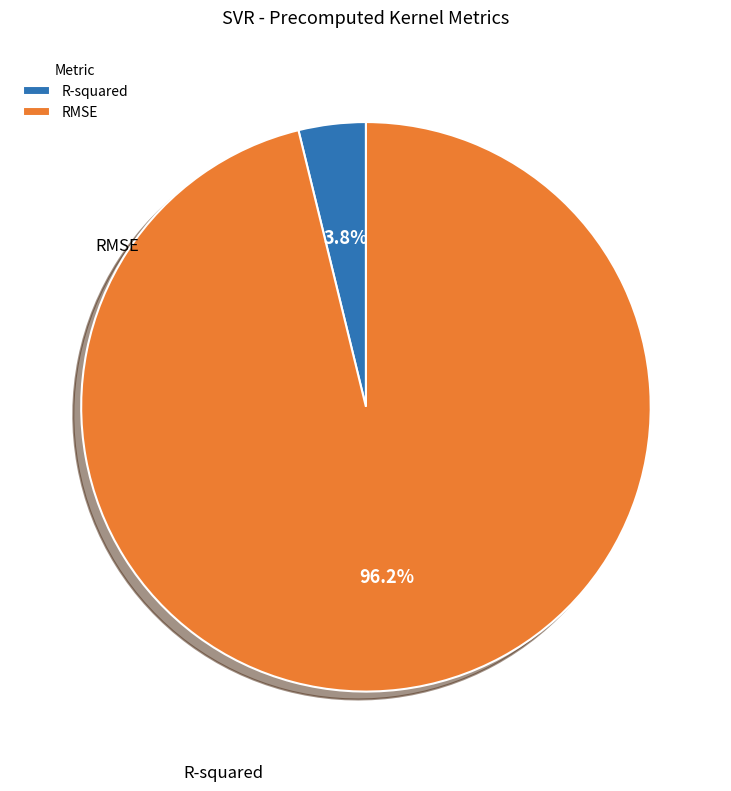

The RMSE slice represents 96% of the pie. True or false?

True